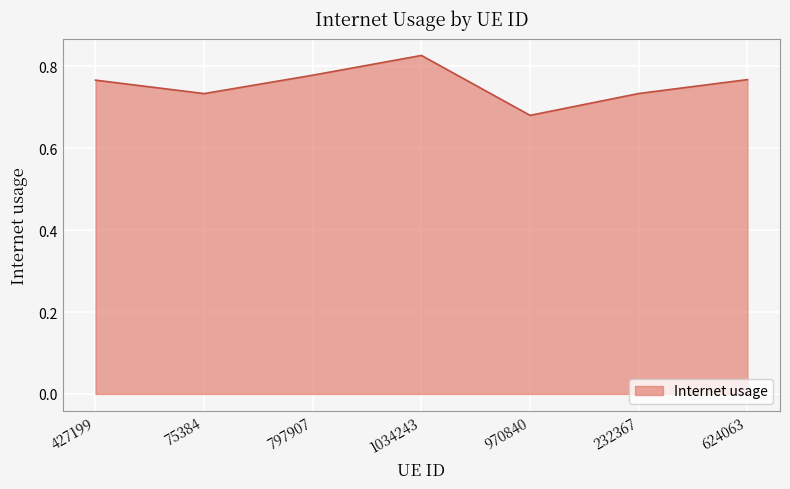

True or false: the data shows 0.2 at 970840.

False